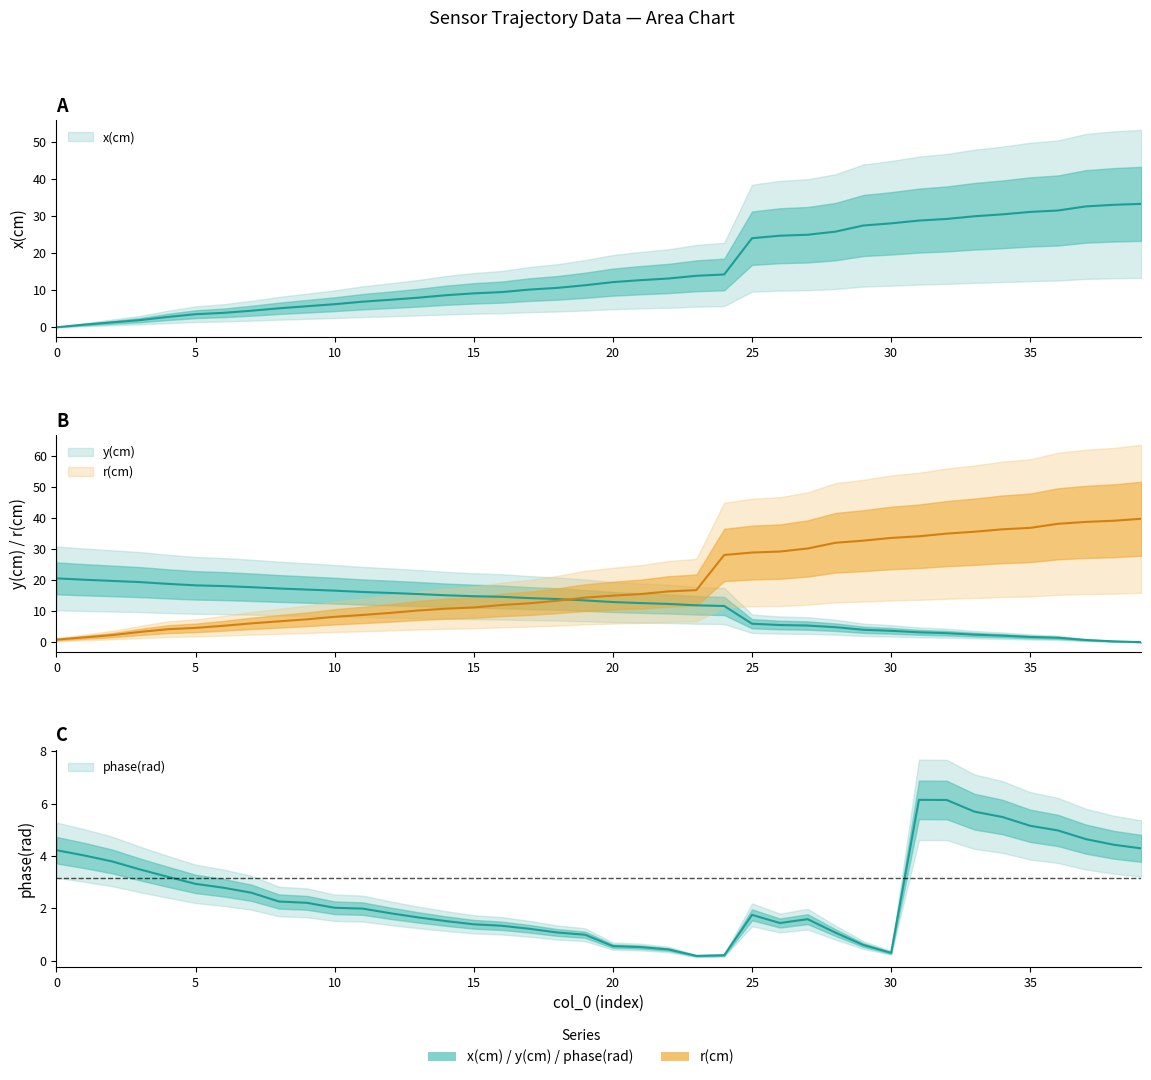

What value does the phase series have at 28?

1.1